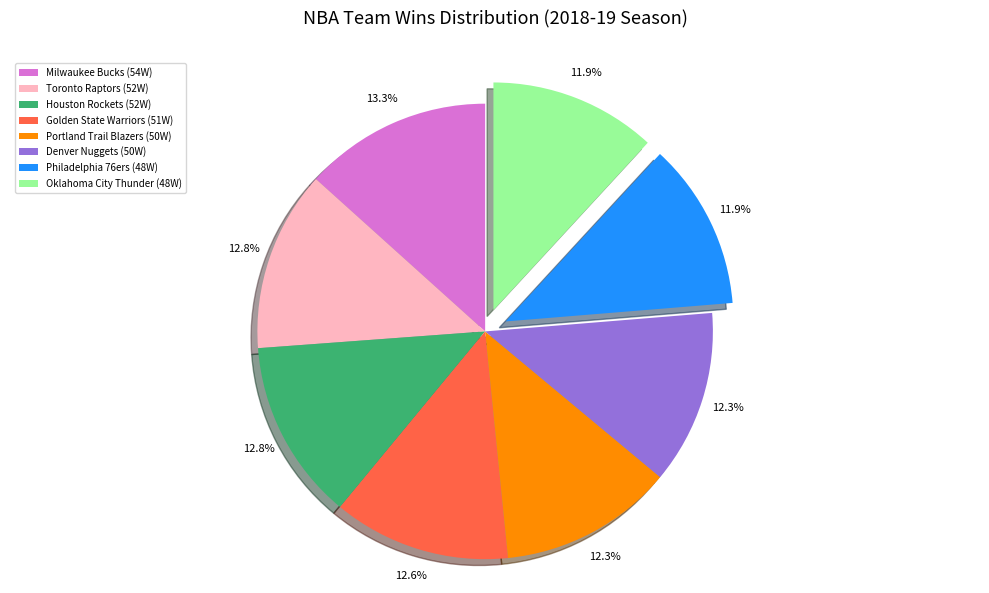

Is there a majority slice in this chart?

No